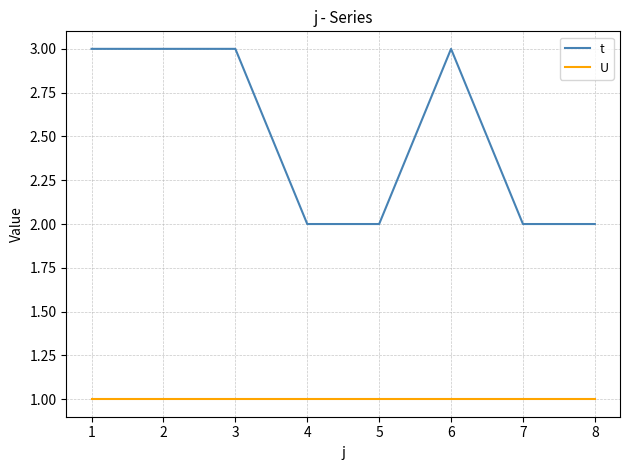

Is it true that t equals 1 at 5?

False